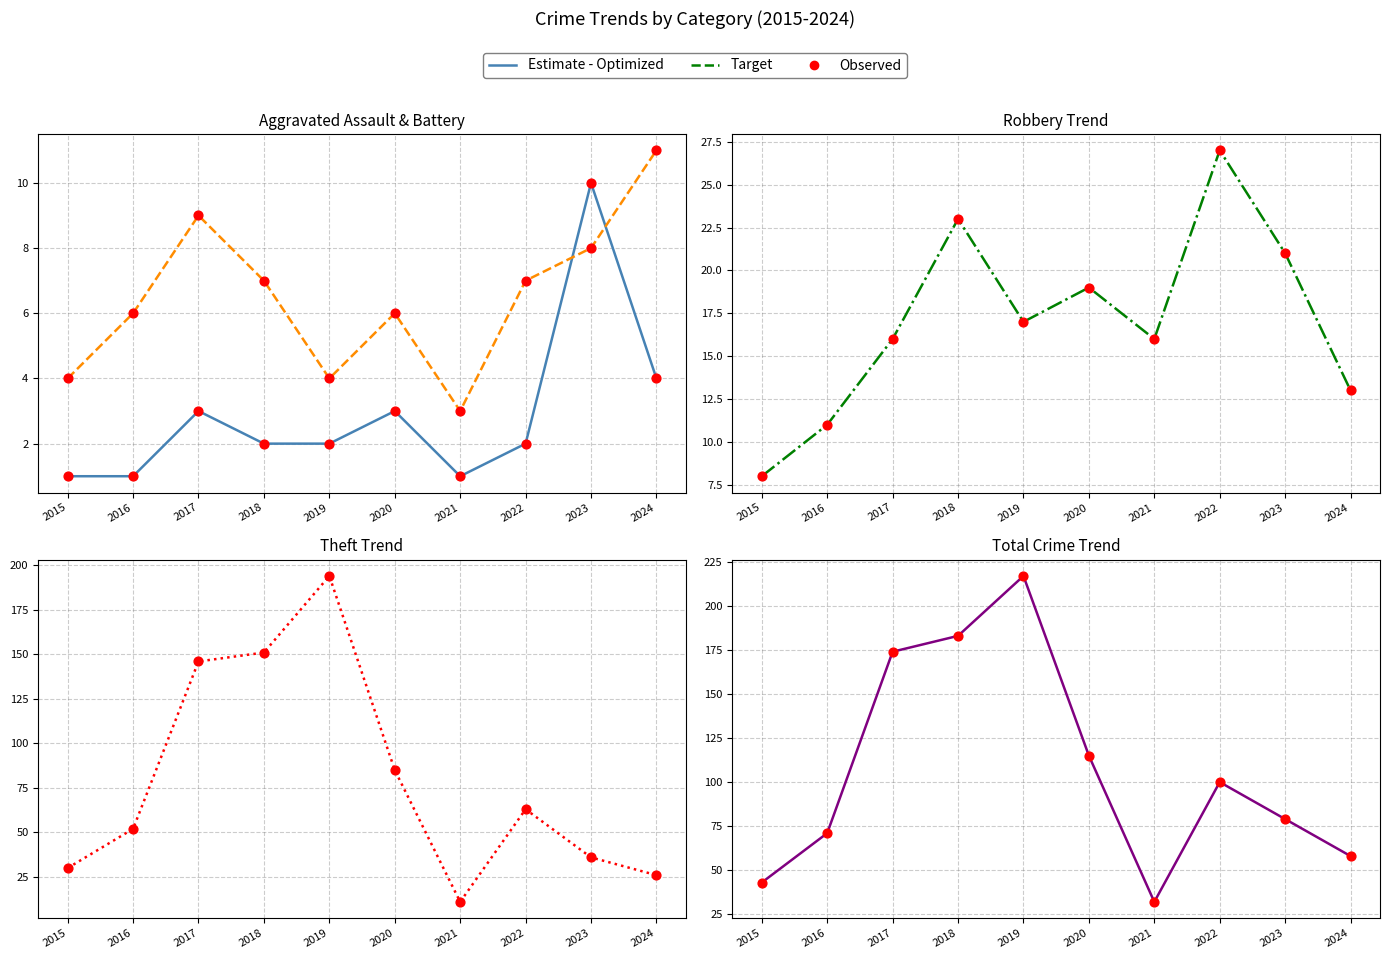

Which series contains the highest Y value?

Total